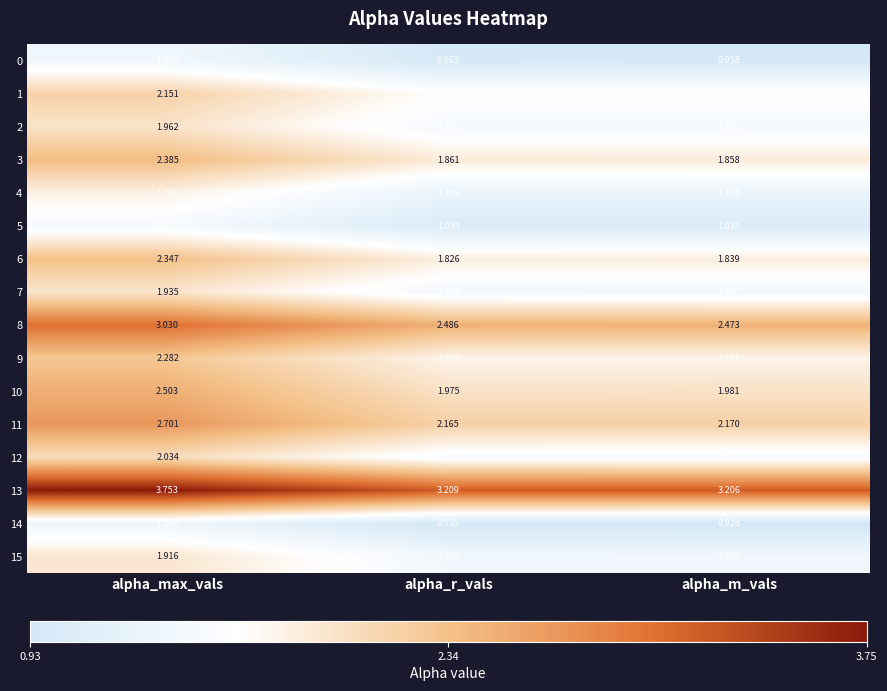

Which label corresponds to the largest value in the chart?

alpha_max_vals